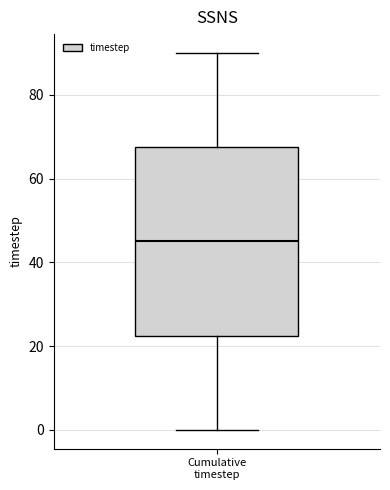

Where does the lower whisker of the box for Cumulative timestep end on the y-axis? The values are not printed on the chart, so give them approximately, as read against the axis.

0